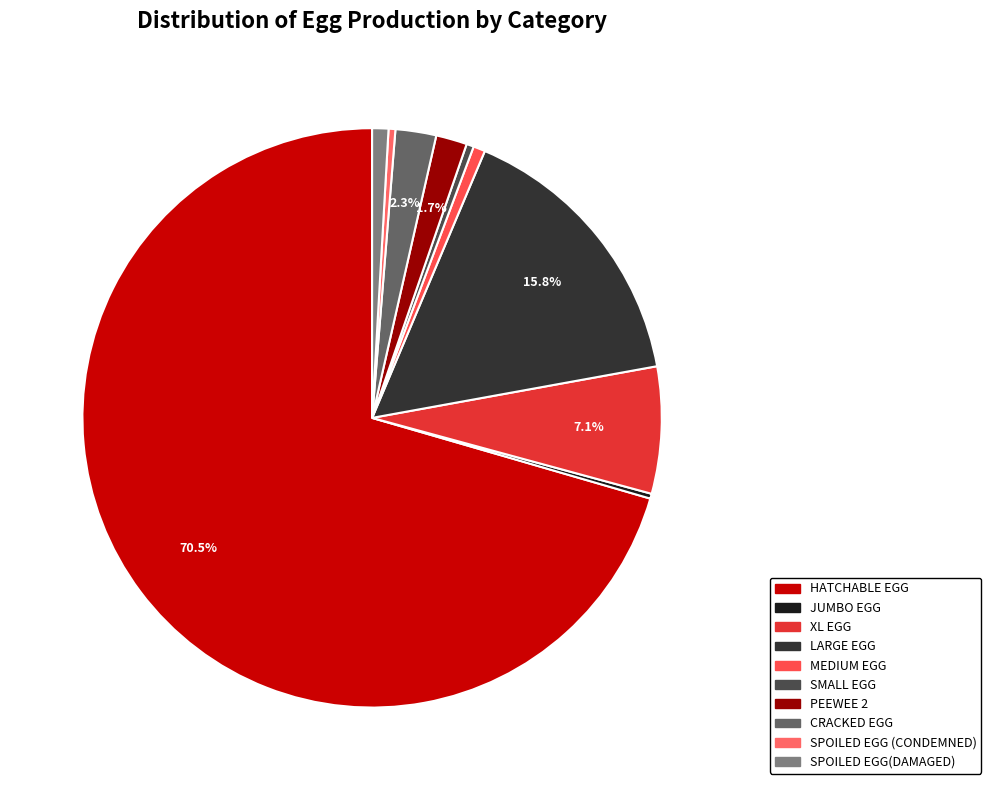

What is the change in value from XL EGG to MEDIUM EGG?

-7303